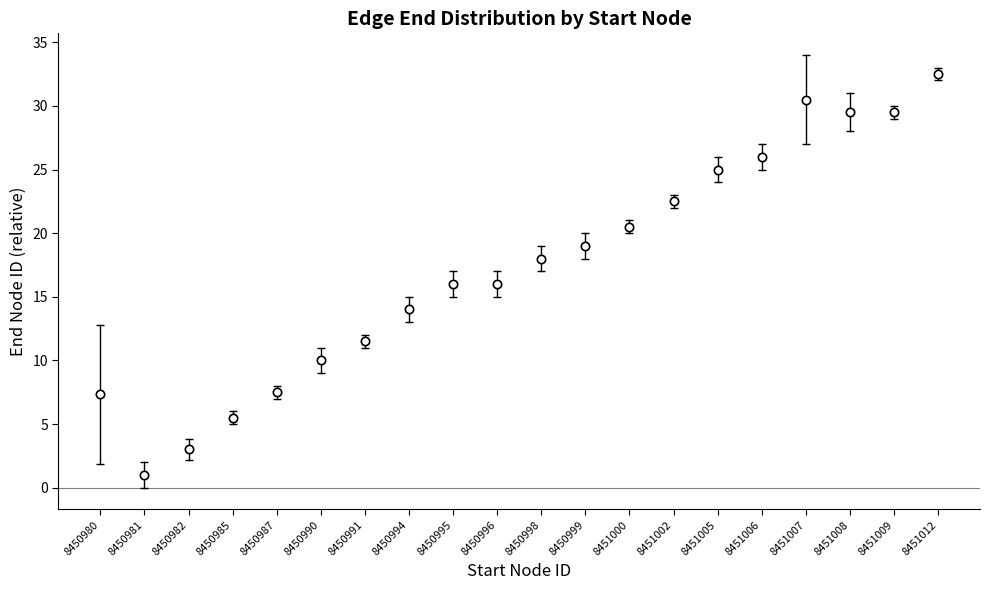

At which category does the chart reach its peak across all series?

8451012